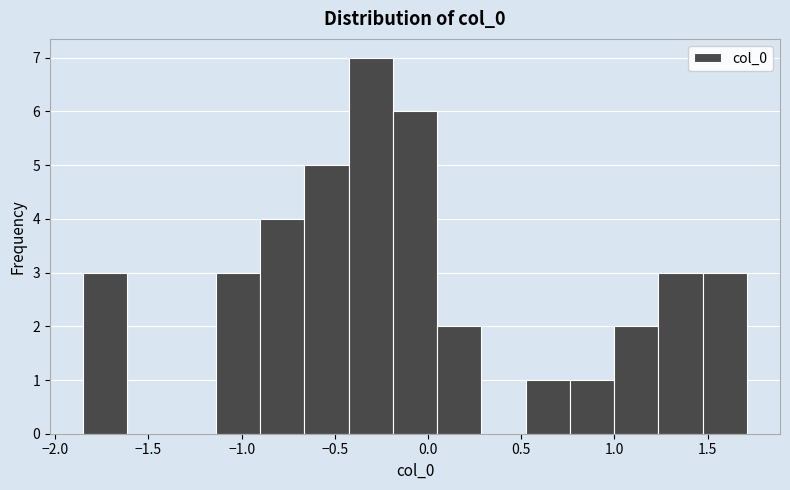

Reading left to right, list every bar in this chart as the range it spans on the x-axis followed by its height. Neither the bar edges nor the heights are printed on the chart, so give them approximately, as read against the axes.

-1.85 to -1.60: 3
-1.60 to -1.40: 0
-1.40 to -1.15: 0
-1.15 to -0.90: 3
-0.90 to -0.65: 4
-0.65 to -0.45: 5
-0.45 to -0.20: 7
-0.20 to 0.05: 6
0.05 to 0.30: 2
0.30 to 0.50: 0
0.50 to 0.75: 1
0.75 to 1.00: 1
1.00 to 1.25: 2
1.25 to 1.45: 3
1.45 to 1.70: 3